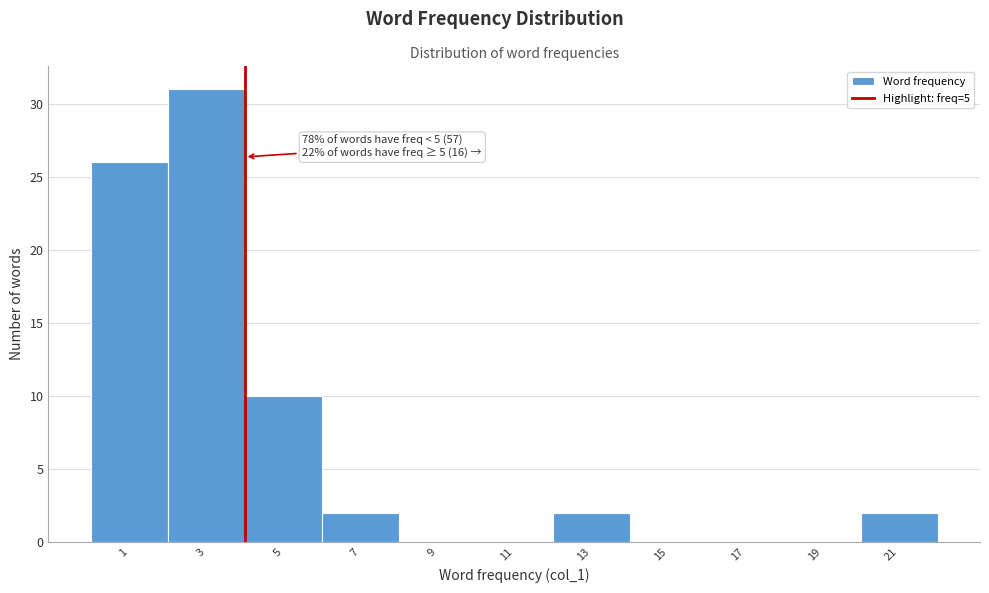

Reading left to right, extract all data points from this chart.

1=26	3=31	5=10	7=2	9=0	11=0	13=2	15=0	17=0	19=0	21=2